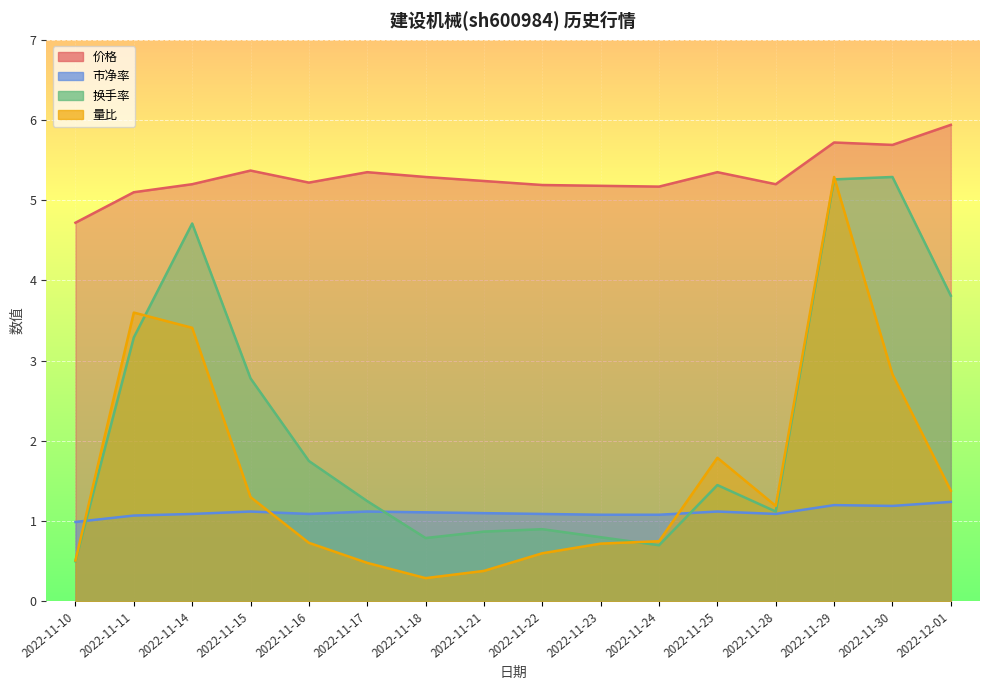

Does the chart display data point markers on the line(s)?

No